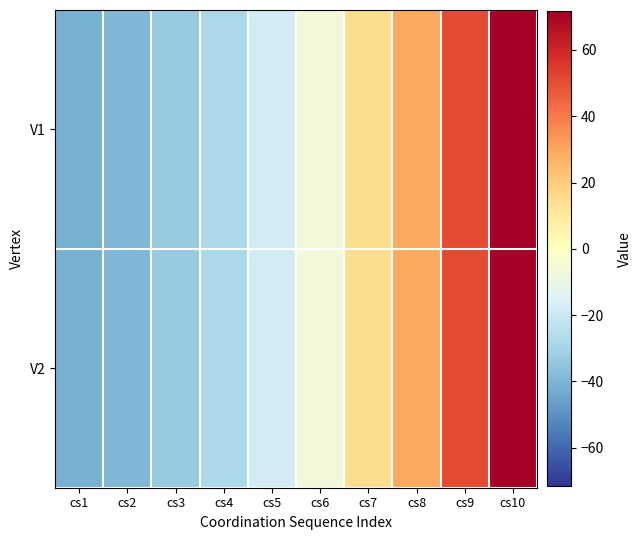

Rank the series by their maximum value, from lowest to highest.

V1, V2